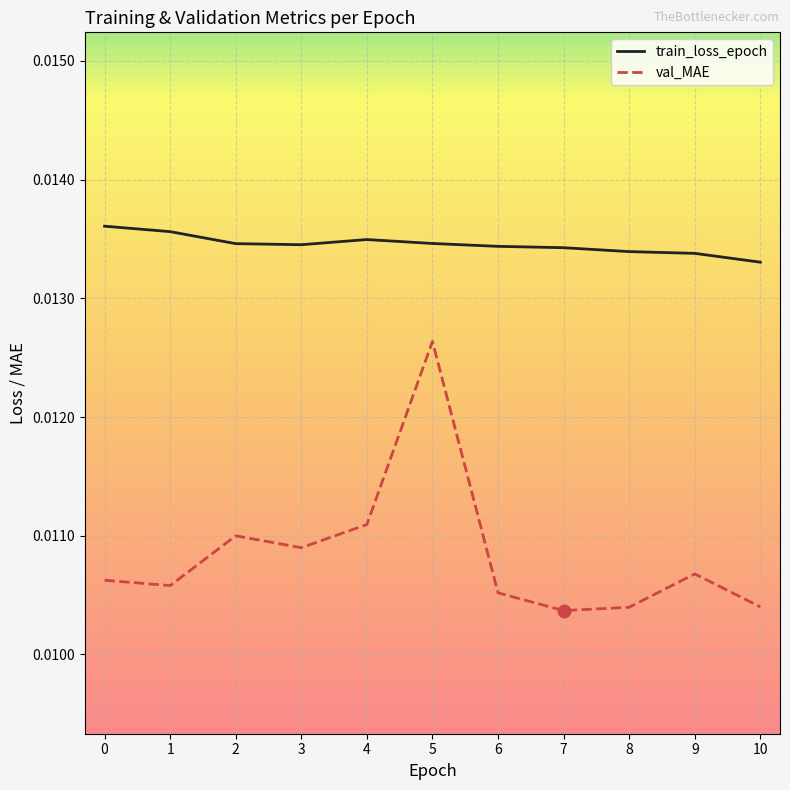

At which category is the sum across all series the highest?

5